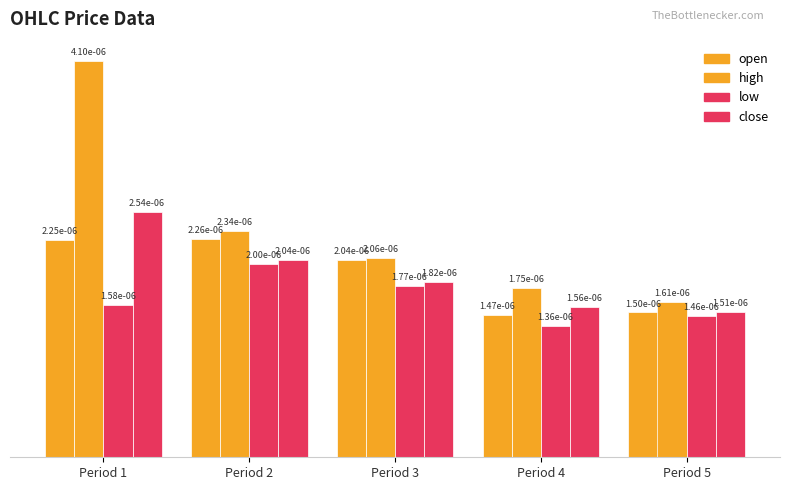

Which series changed the most between Period 2 and Period 5?

open